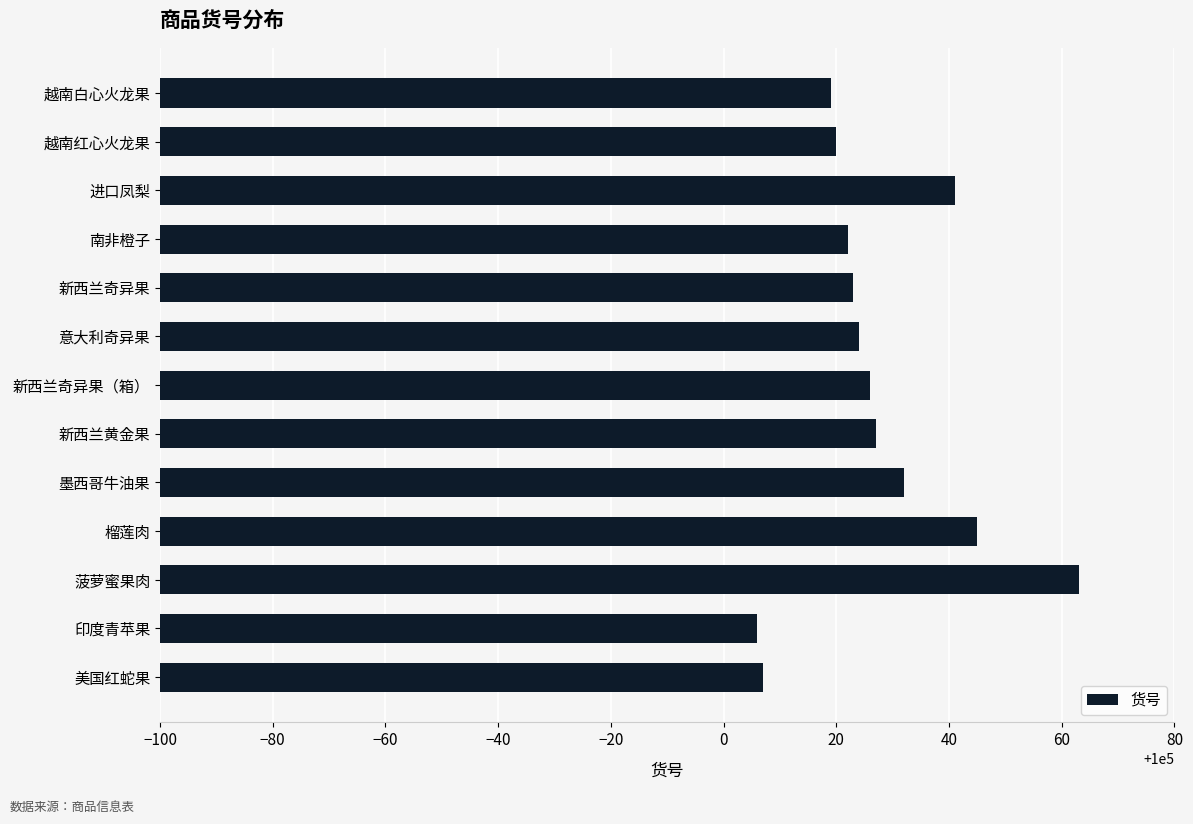

What is the average value?

100027